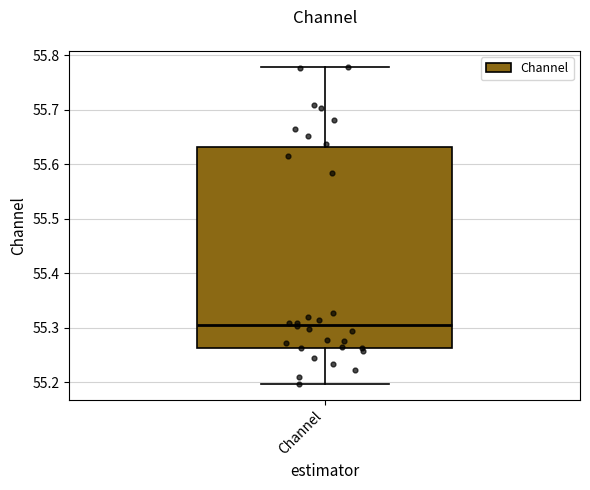

Read this box plot against the y-axis: the position of the median line, the range covered by the box, and the ends of both whiskers. The values are not printed on the chart, so give them approximately, as read against the axis.

median 55.31, box 55.26 to 55.63, whiskers 55.20 to 55.78